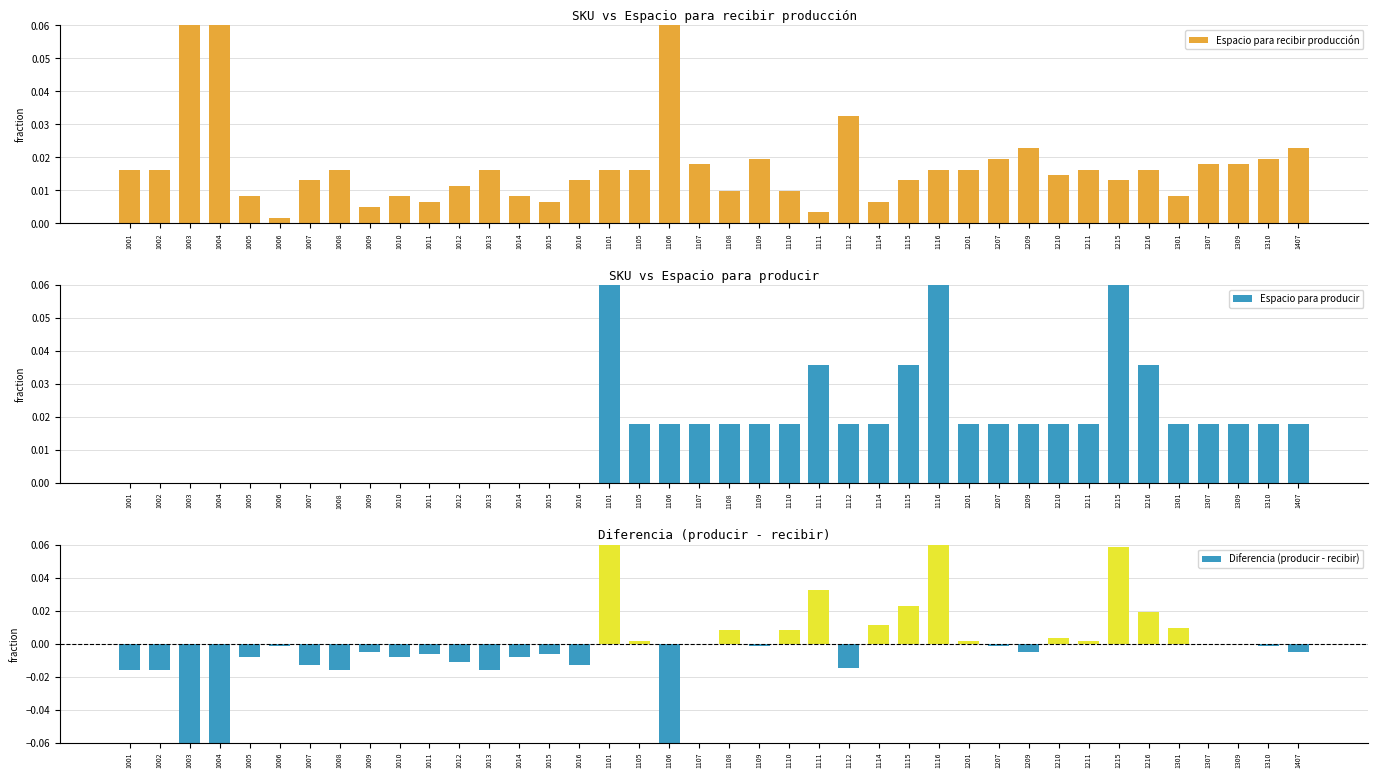

Is the value of Espacio para producir at 1009 greater than the value of Diferencia (producir - recibir) at 1407?

Yes